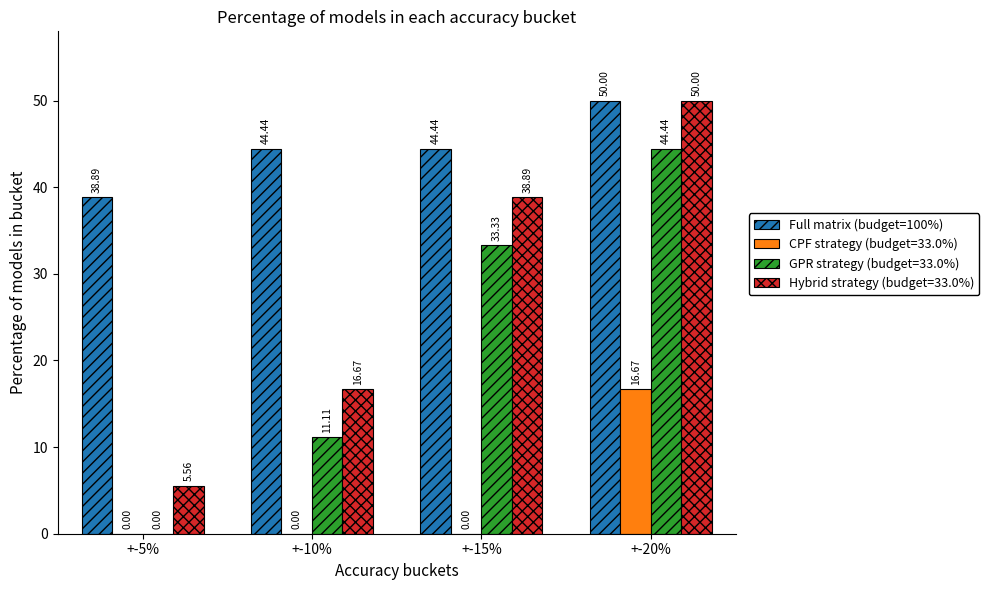

At which category is the sum across all series the highest?

+-20%